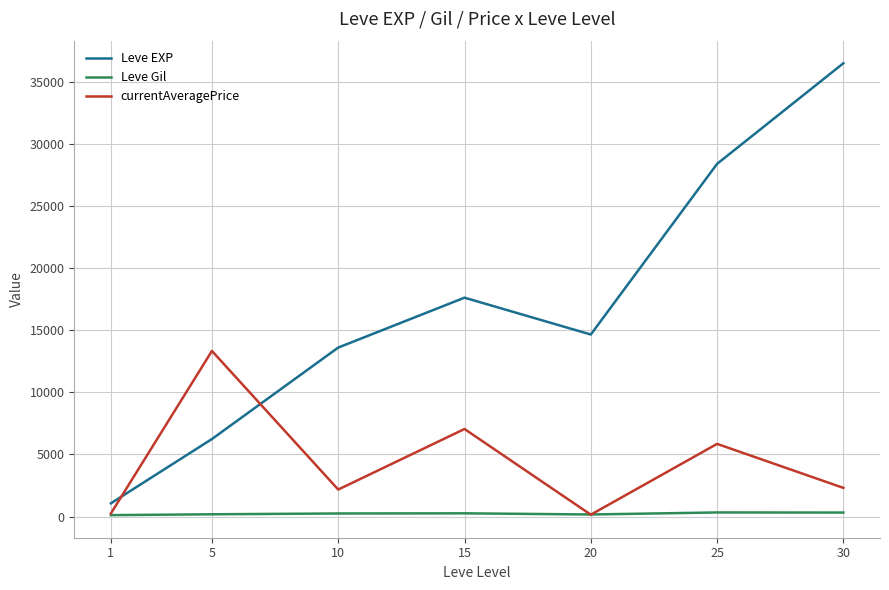

What is the spread (max minus min) of values at 1?

951.0